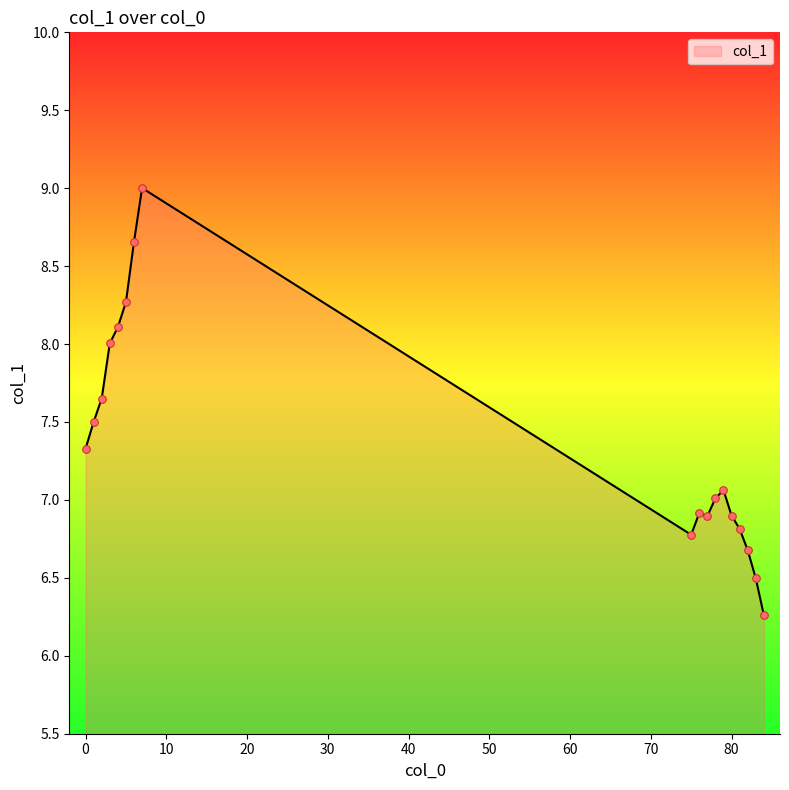

What is the minimum value shown in the chart?

6.3